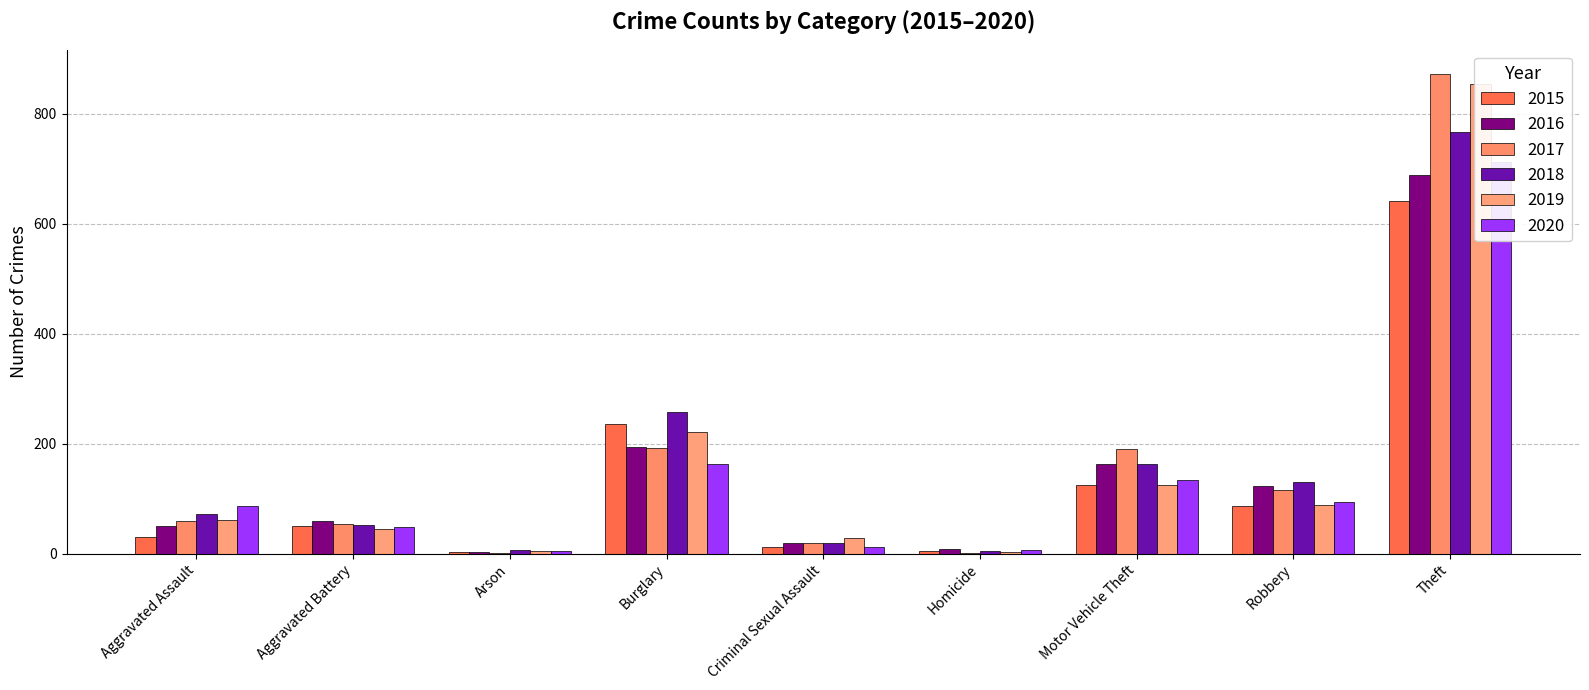

At Theft, list the series in order from smallest to largest.

2015, 2016, 2020, 2018, 2019, 2017